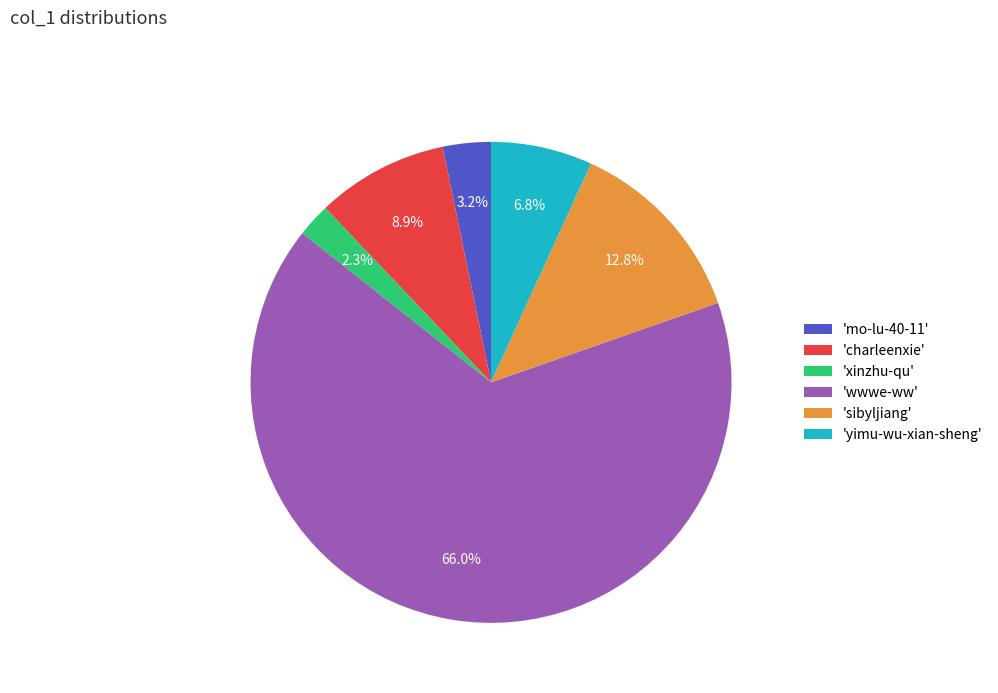

What is the ratio of the value at 'yimu-wu-xian-sheng' to the value at 'xinzhu-qu'?

3.0